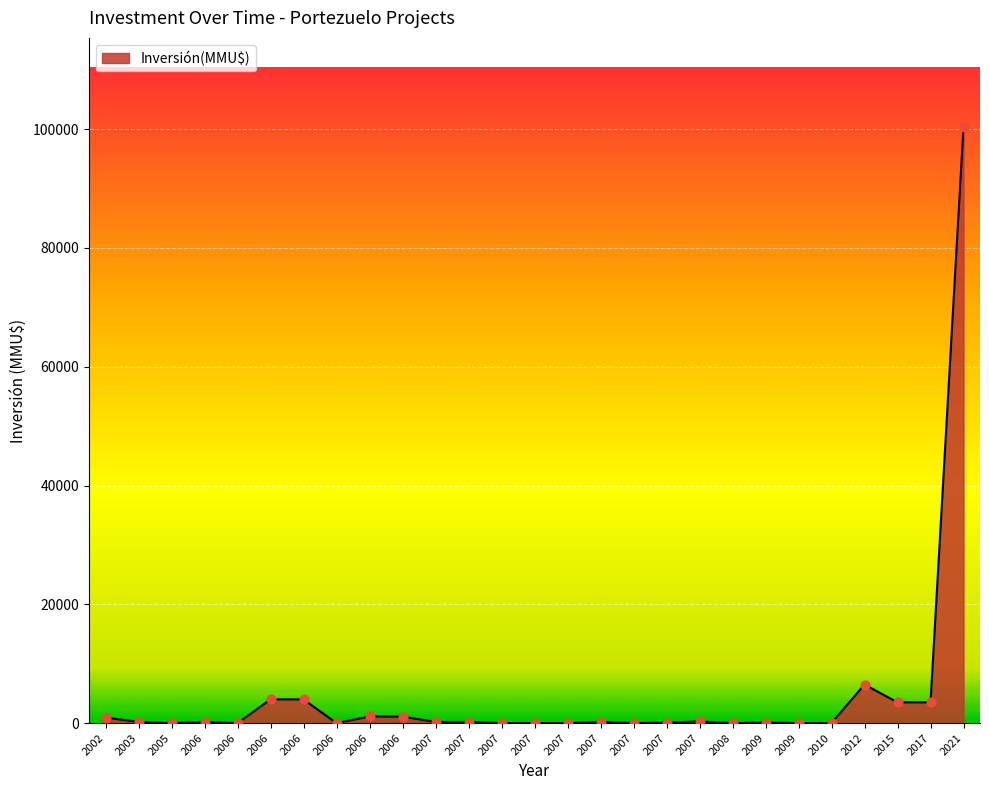

Between 2007 and 2009, which is larger?

2007